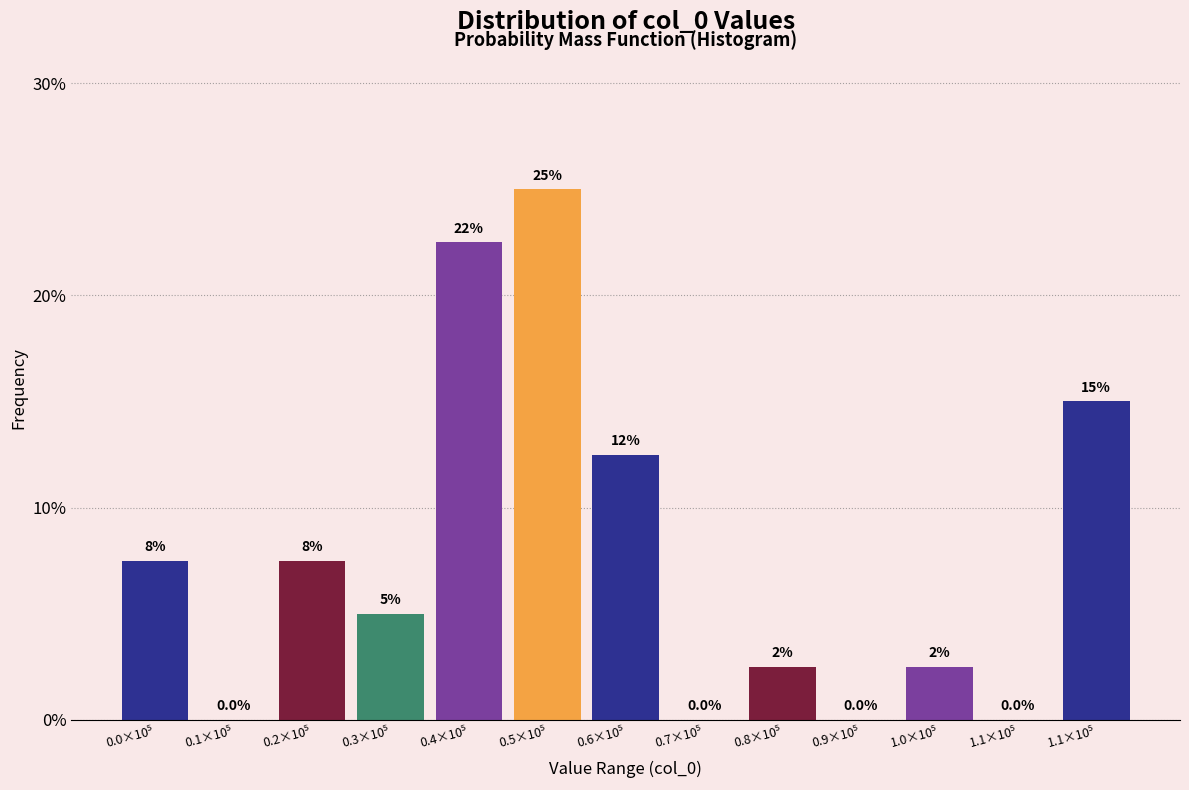

How many positive values are there?

9